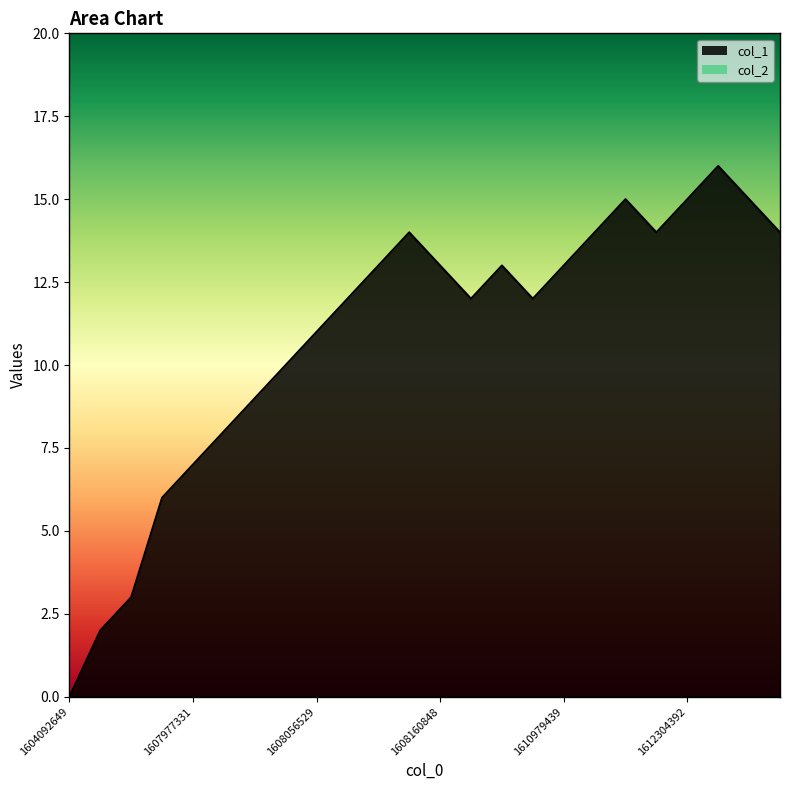

Does the chart have visible grid lines?

No